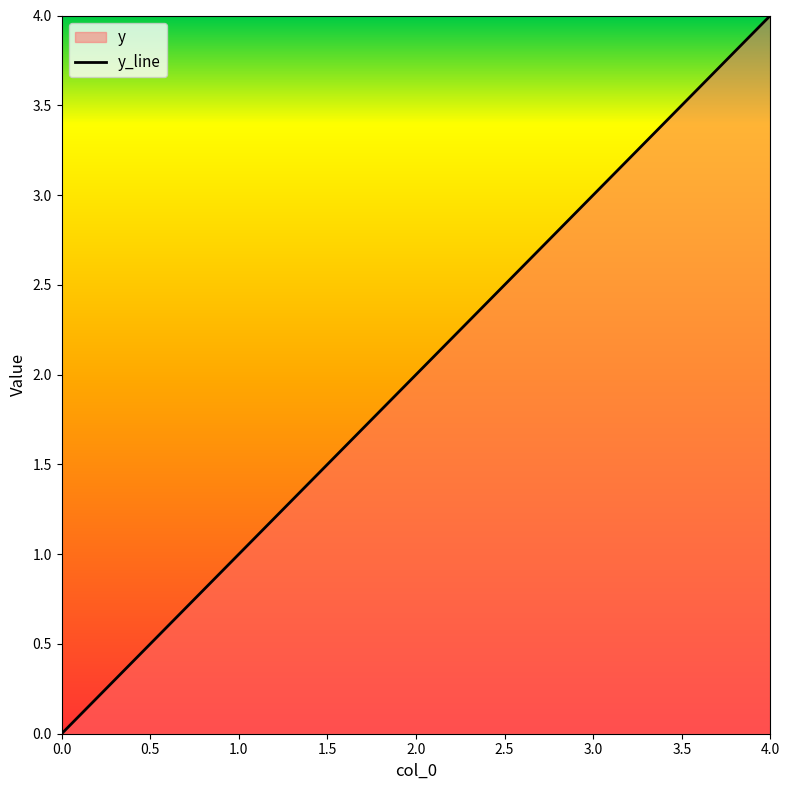

What is the sum of all values?

10